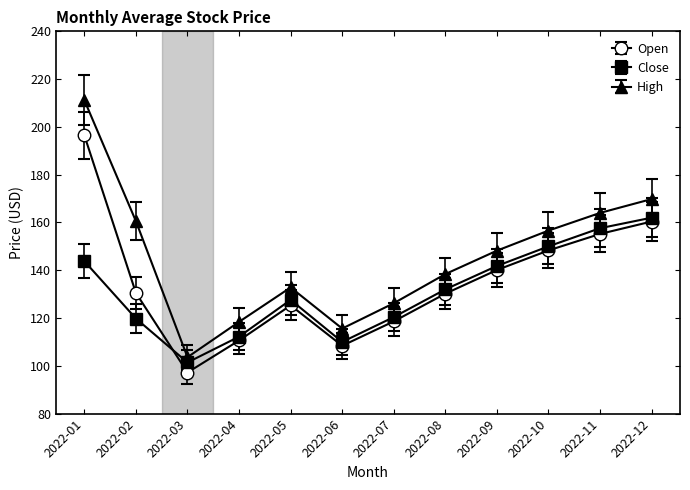

How many series are shown in this chart?

3